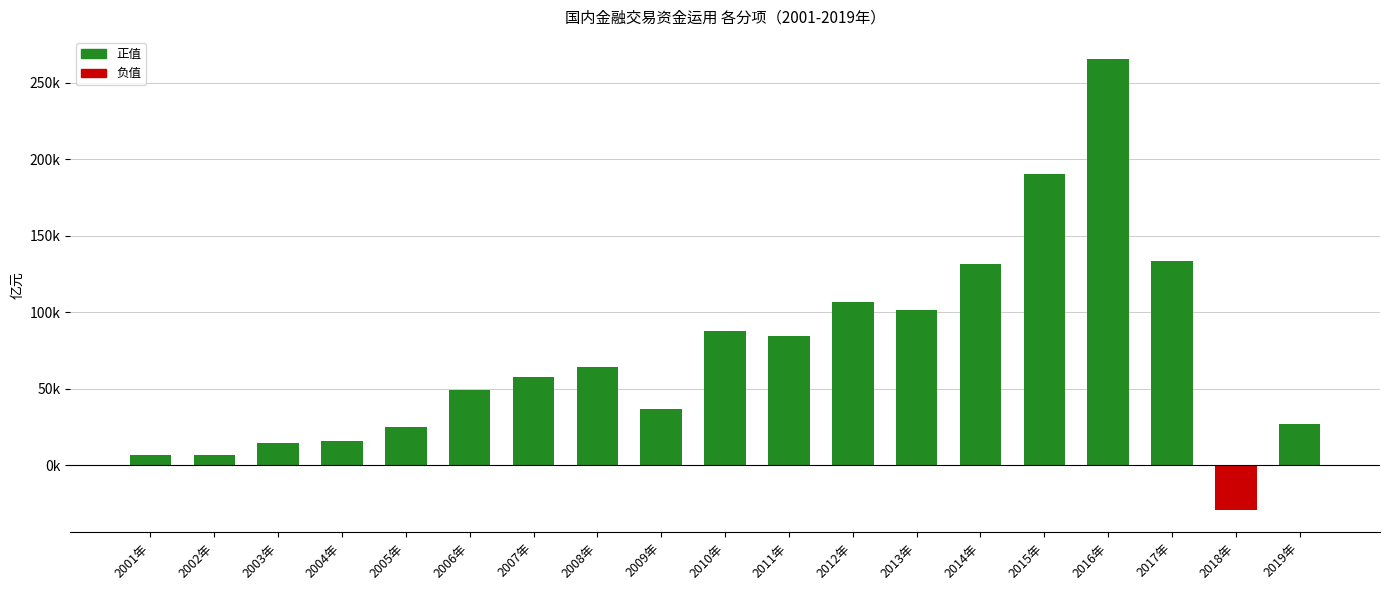

Are the bars horizontal?

No